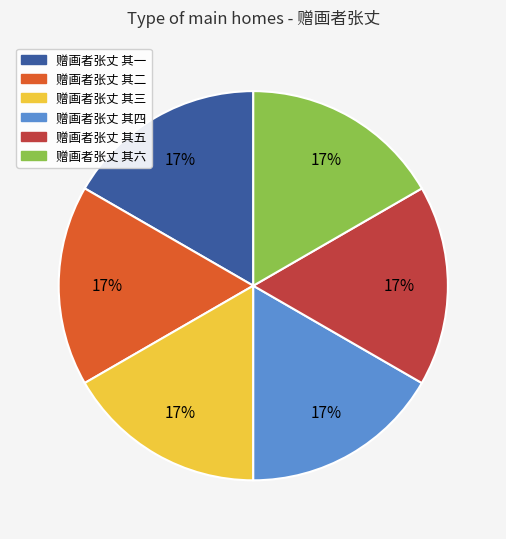

To the nearest percent, what portion does 赠画者张丈 其六 represent?

17%